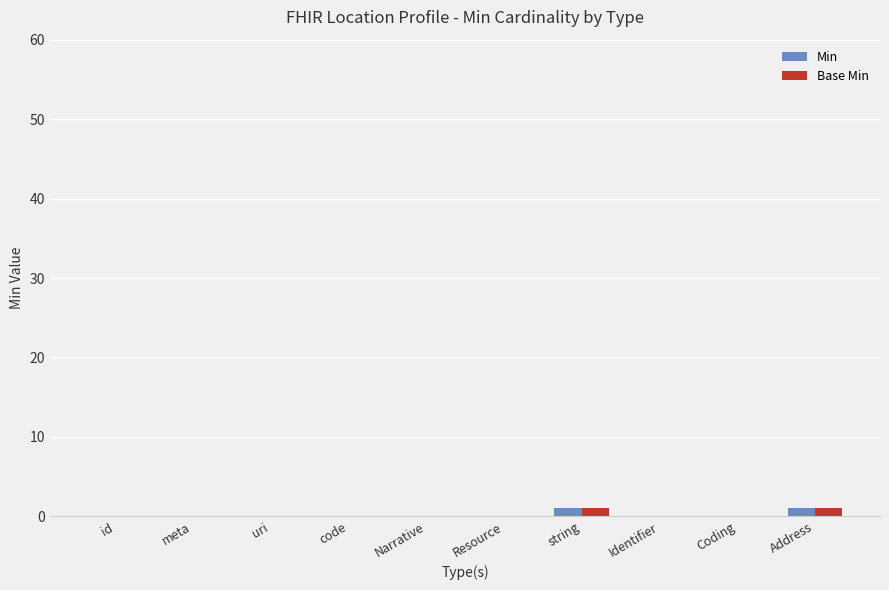

Is it true that Base Min equals 0 at Narrative?

True